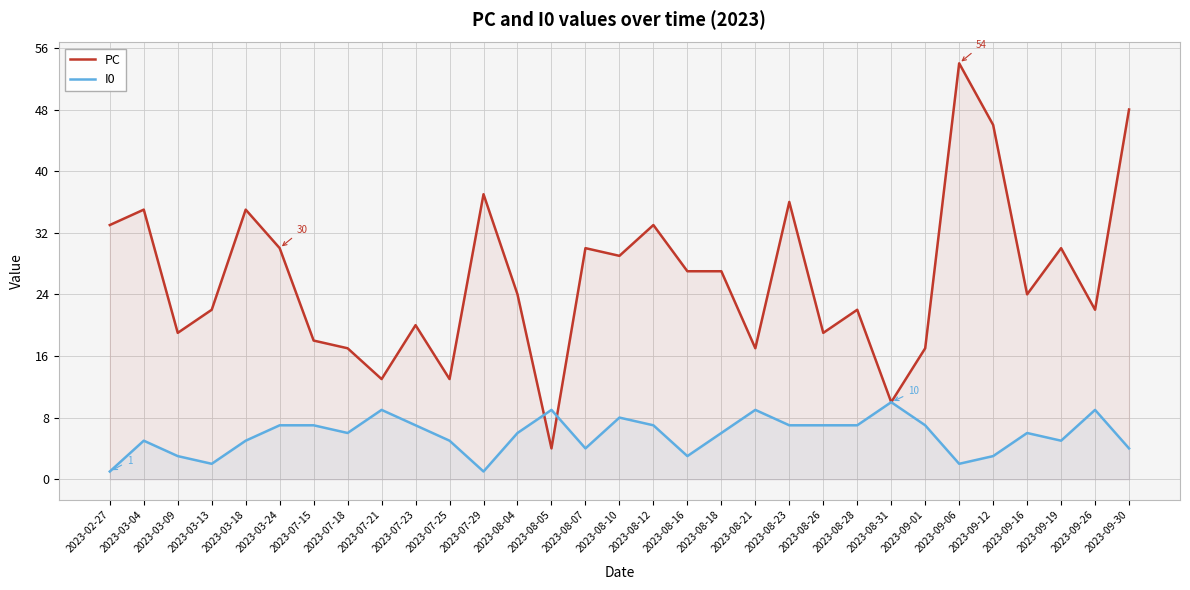

How many interior local peaks does the PC series have?

10